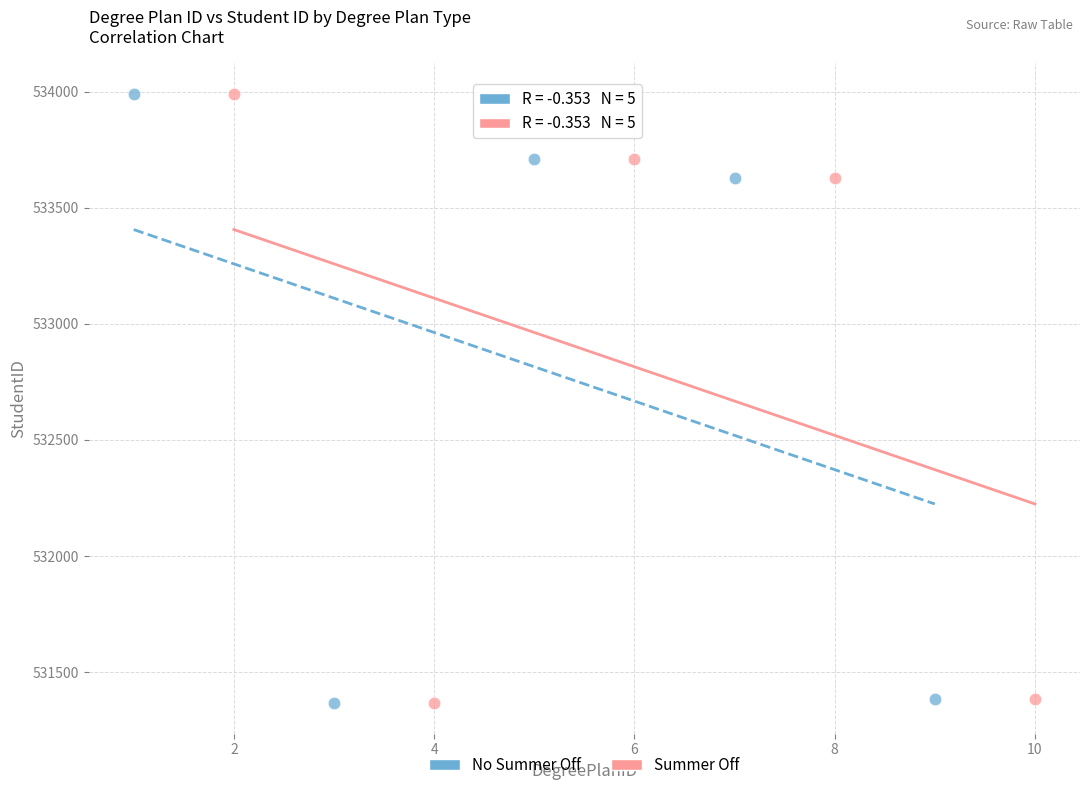

What are all the series names shown in the legend?

No Summer Off, Summer Off